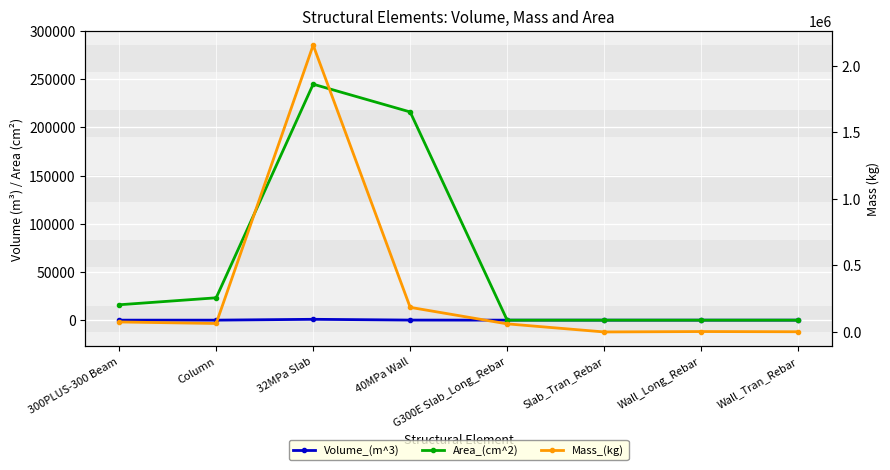

How many values in the Volume_(m^3) series are below 8?

4